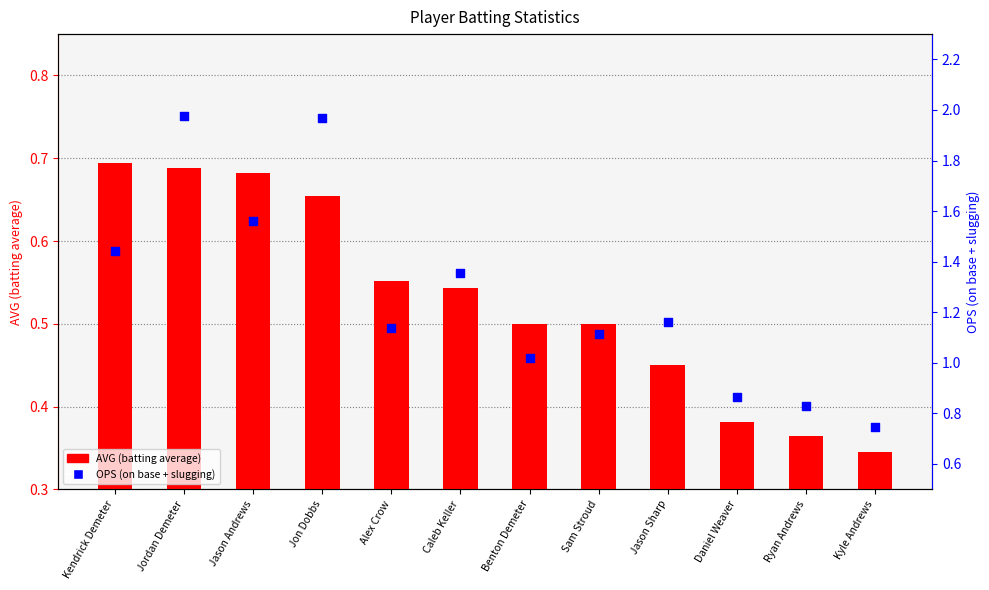

Which series contains the highest Y value?

OPS (on base + slugging)